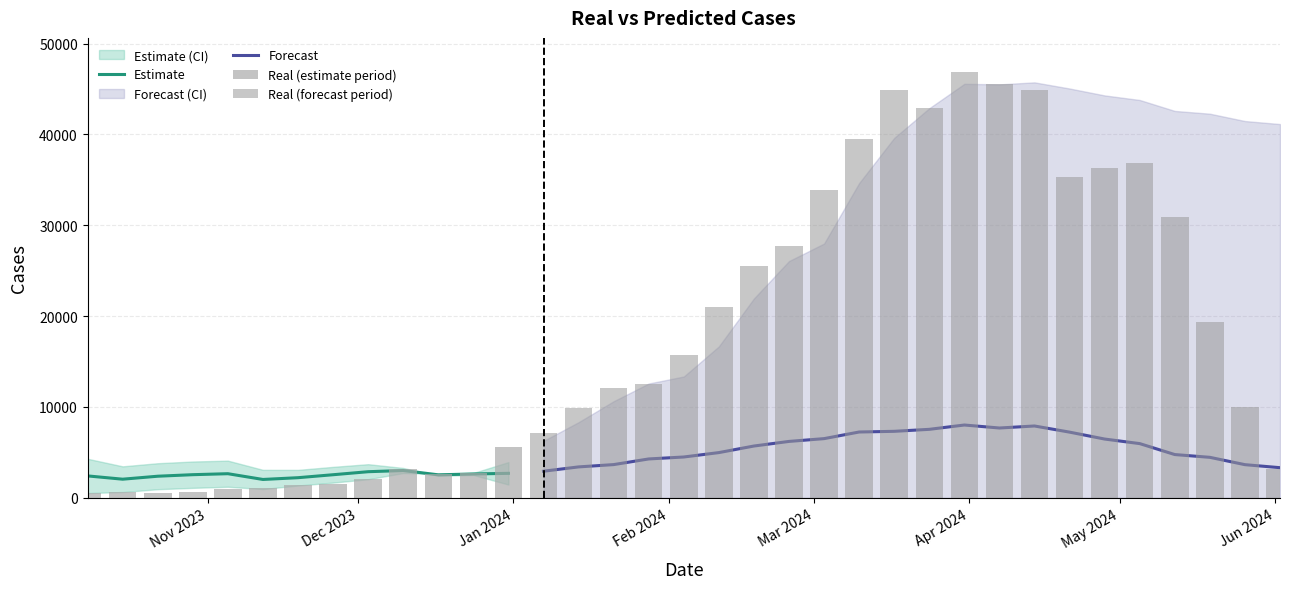

What is the lowest value of the predict series?

2025.0